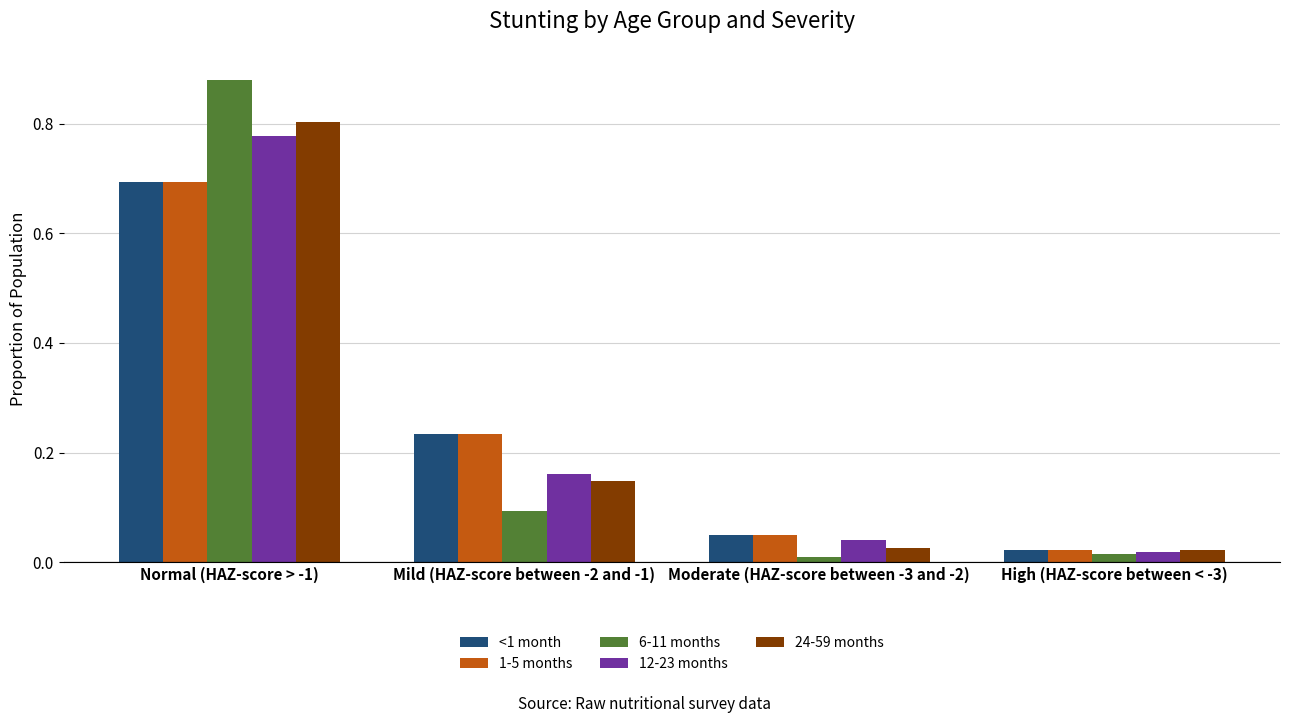

What is the sum of all 1-5 months values?

1.0